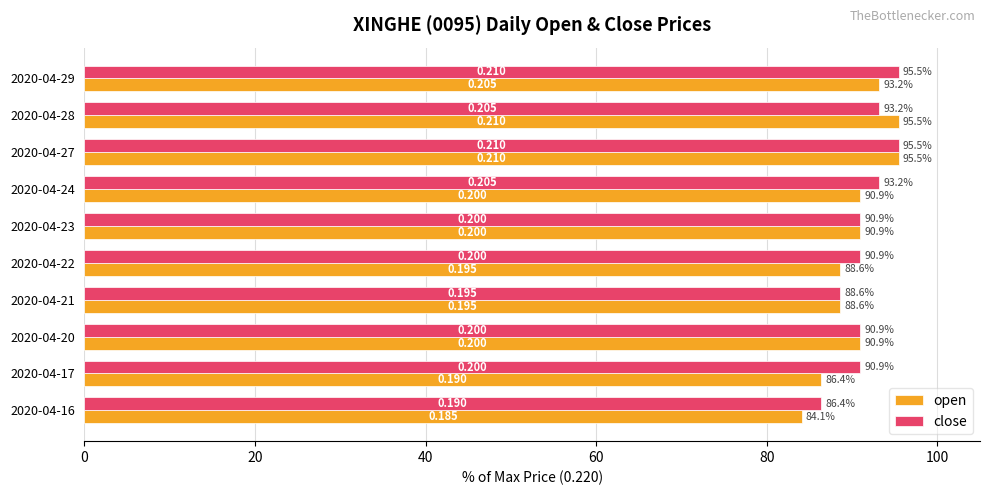

What is the difference between the second highest and second lowest values in the open series?

9.1